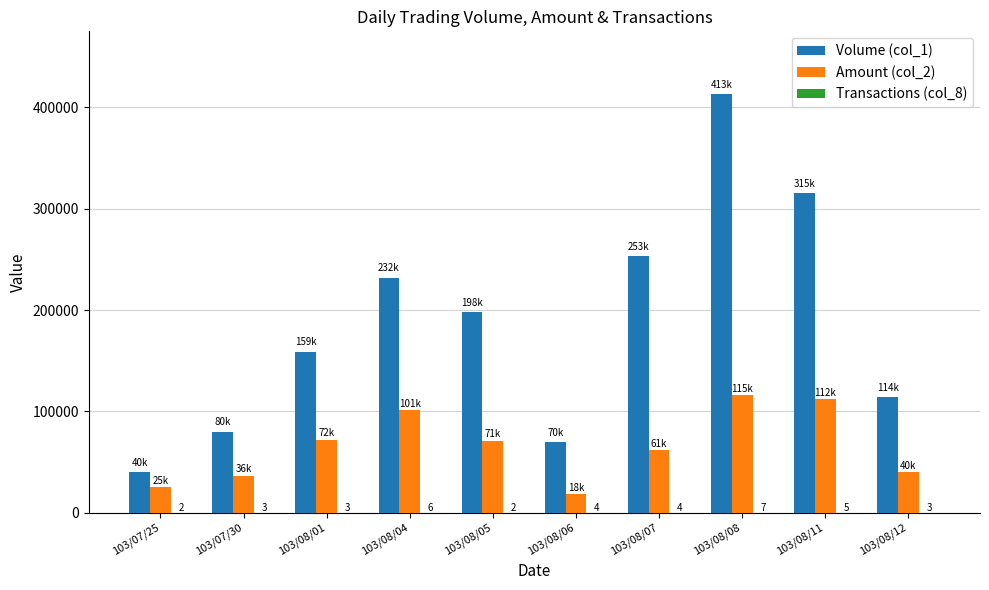

At which category is the sum across all series the highest?

103/08/08